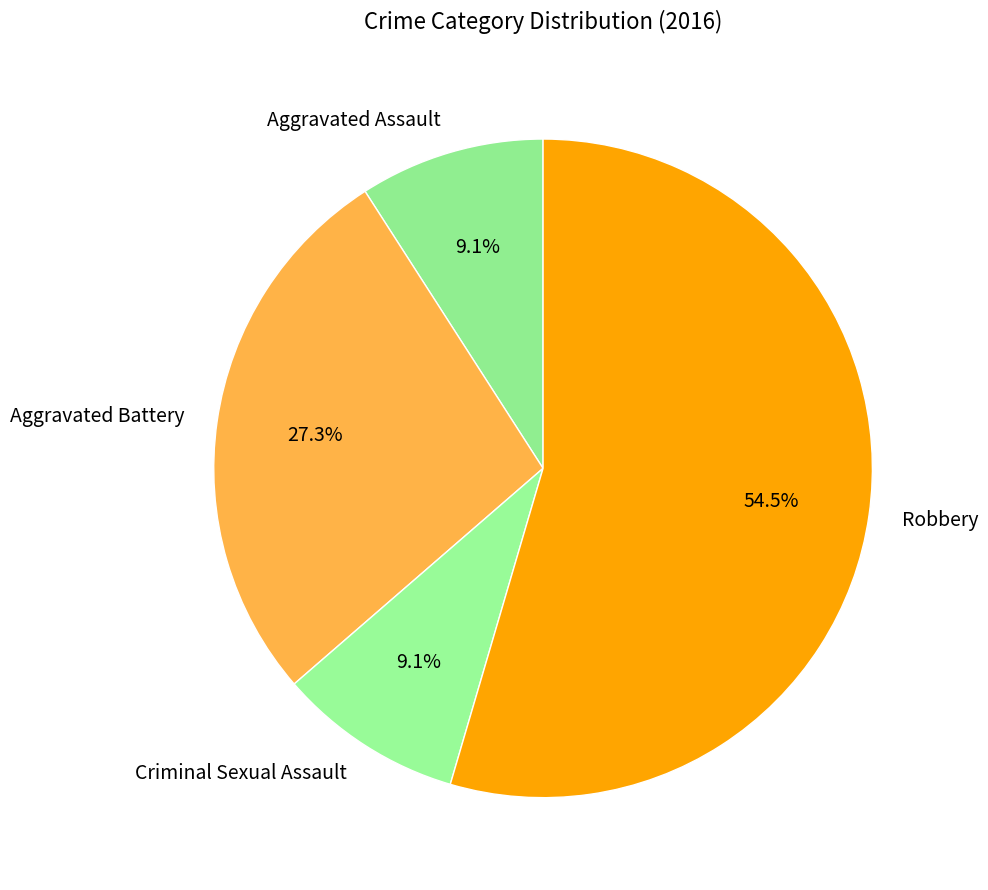

Count the number of slices in the pie.

4